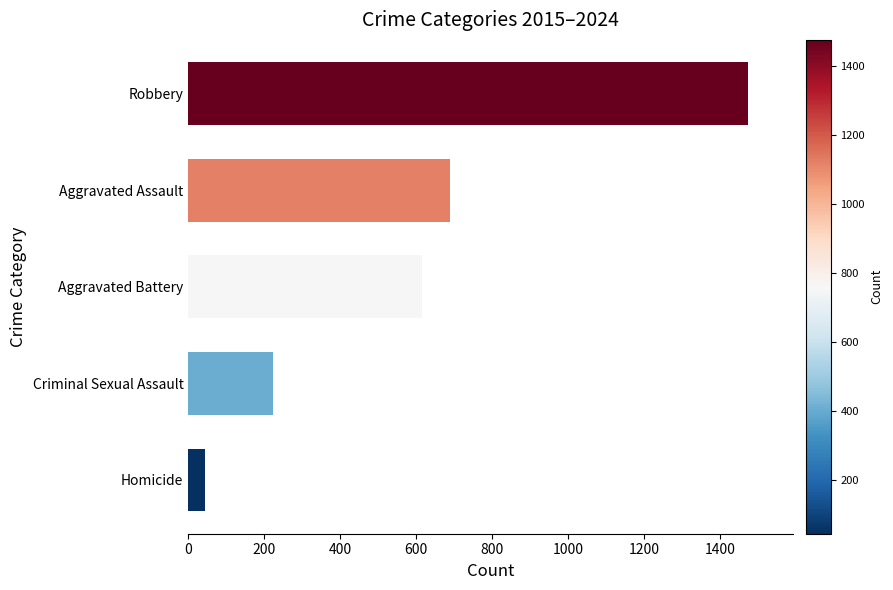

Reading bottom to top, what are all the values shown in this chart?

Homicide=44	Criminal Sexual Assault=222	Aggravated Battery=615	Aggravated Assault=689	Robbery=1475